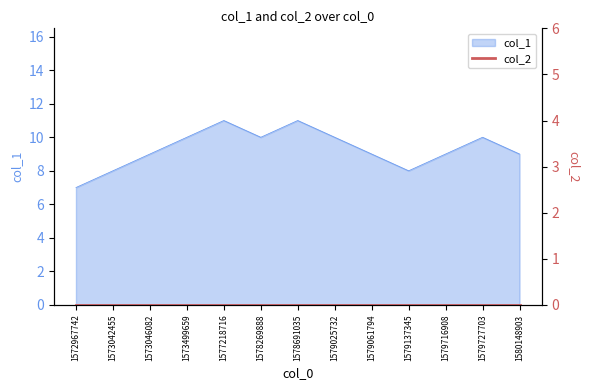

What is the minimum value shown in the chart?

7